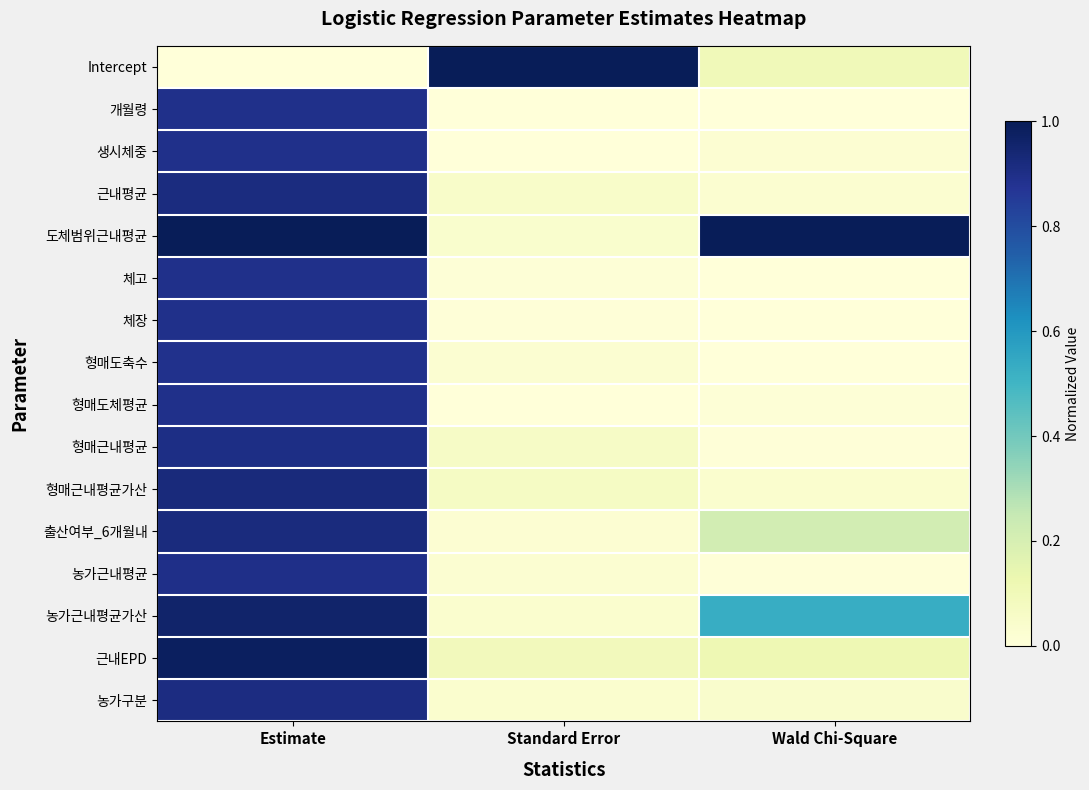

List the series in order of their peak value, lowest first.

형매도축수, 체고, 형매도체평균, 개월령, 생시체중, 체장, 농가근내평균, 형매근내평균, 농가구분, 근내평균, 출산여부_6개월내, 형매근내평균가산, 농가근내평균가산, 근내EPD, Intercept, 도체범위근내평균